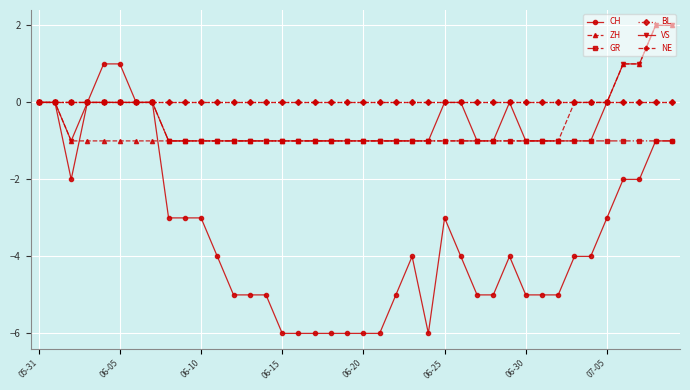

Count the number of data series in this chart.

6